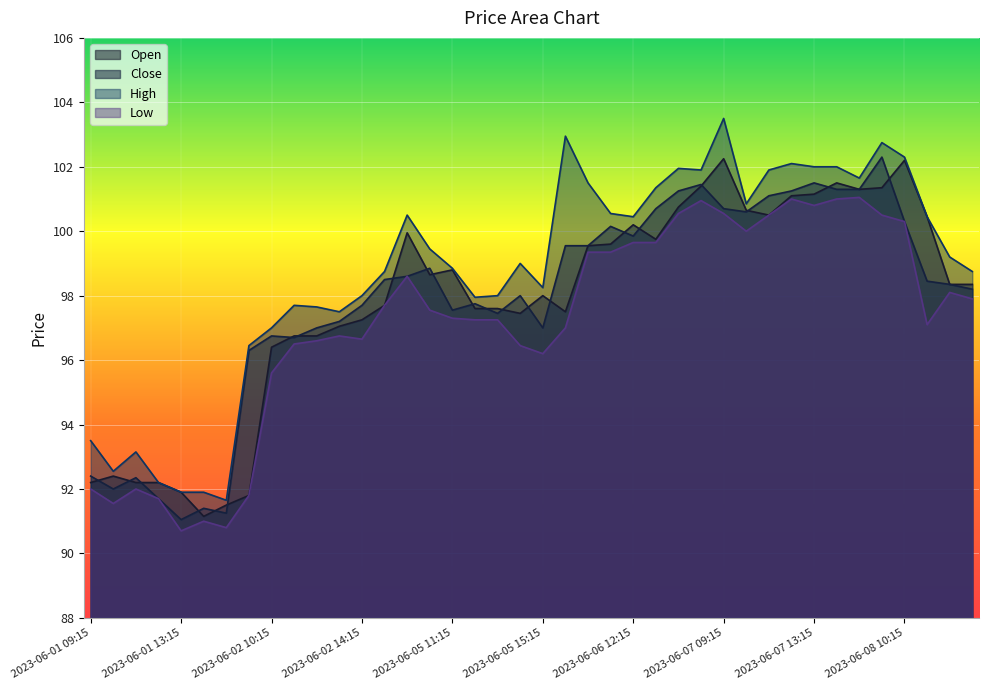

How many data points in Open are above 98?

21